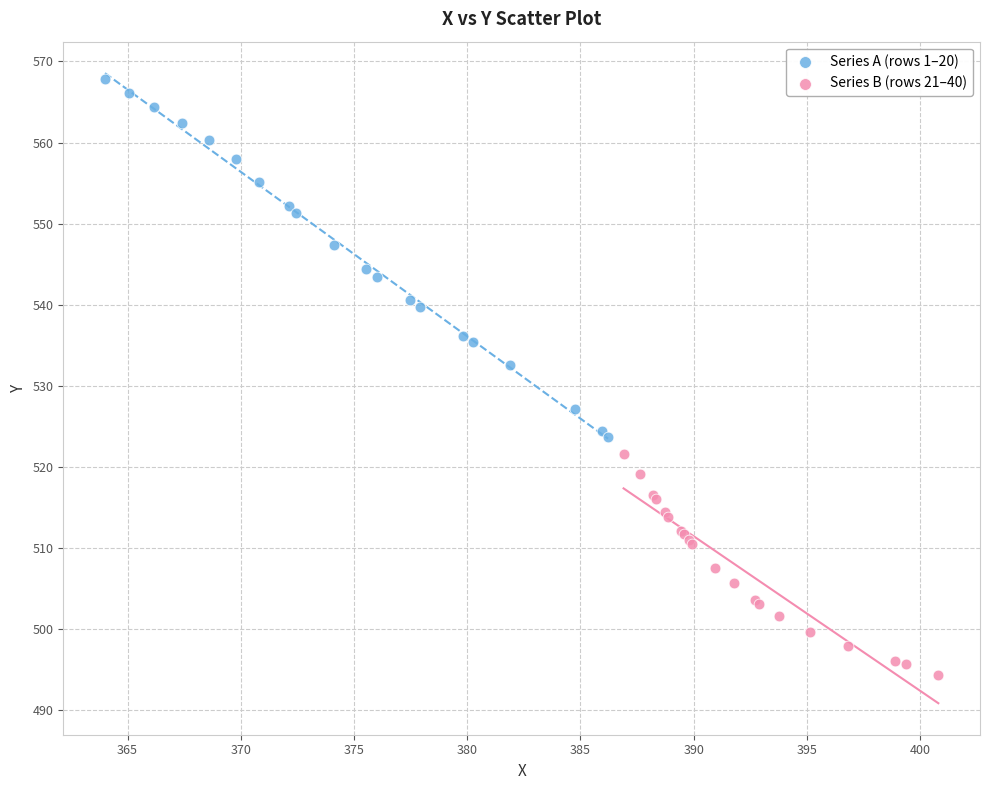

Which series reaches the maximum Y coordinate?

Series A (rows 1–20)